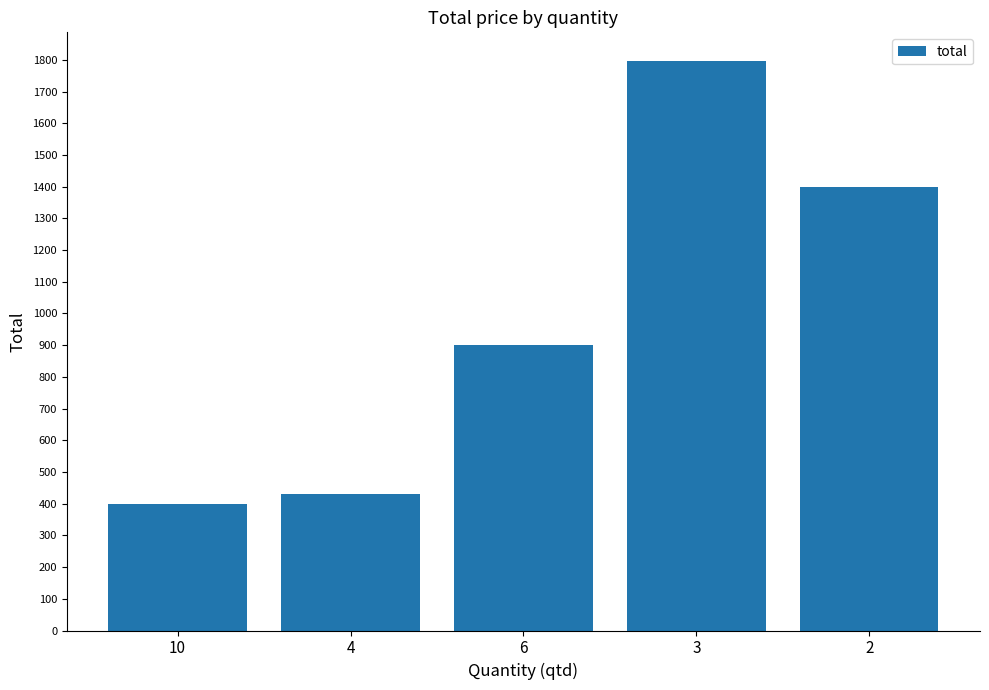

Are the bars horizontal?

No